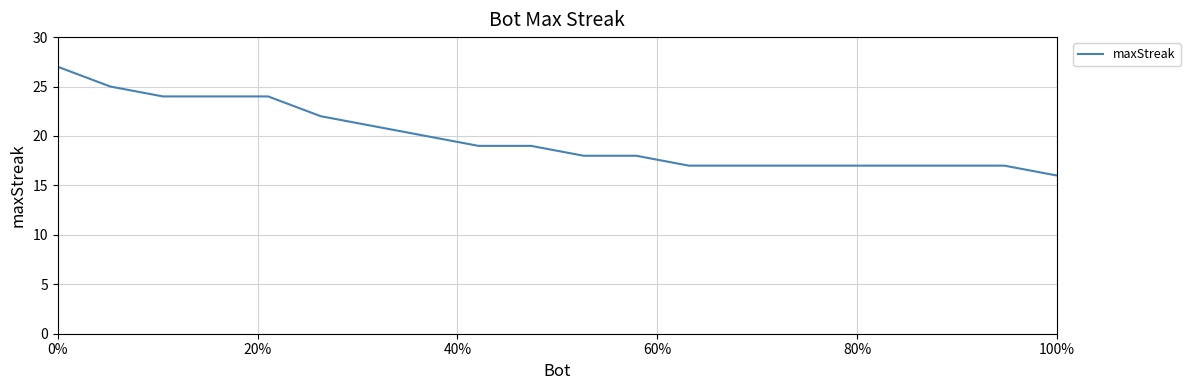

What is the minimum value shown in the chart?

16